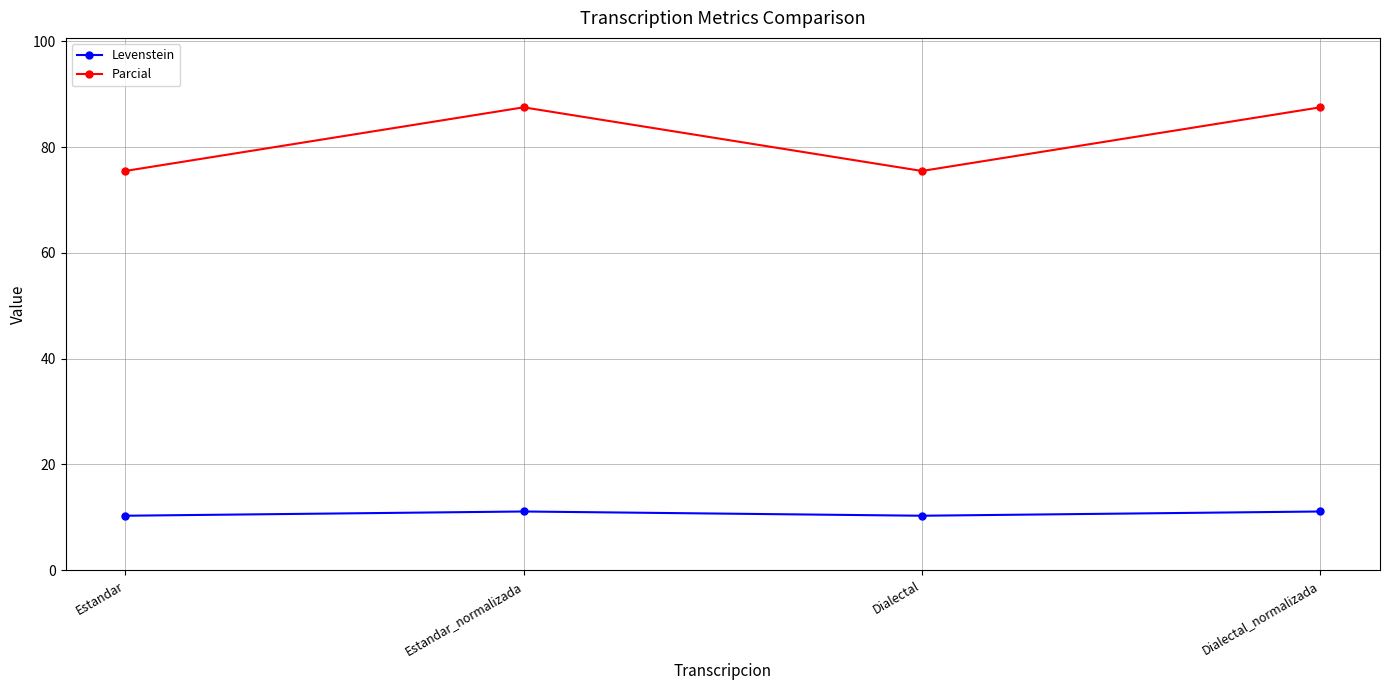

True or false: Parcial and Levenstein intersect in this chart.

False